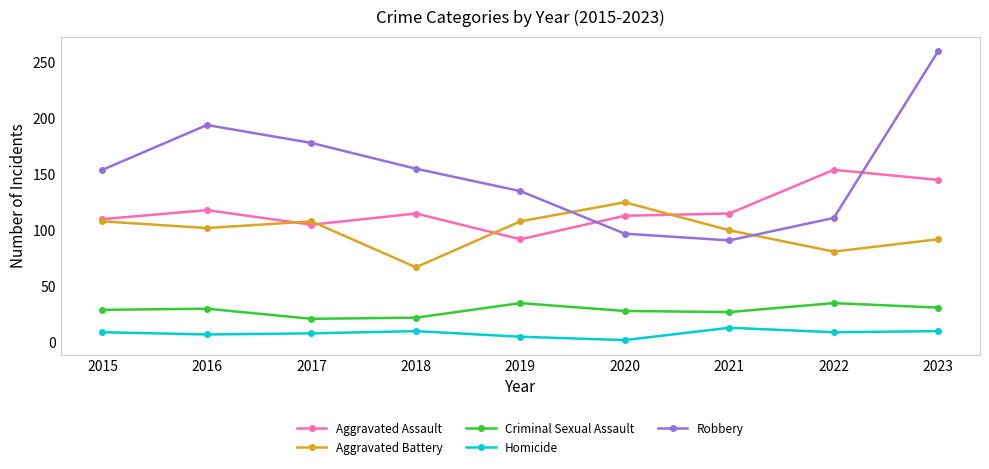

Is it true that Robbery equals 91 at 2021?

True